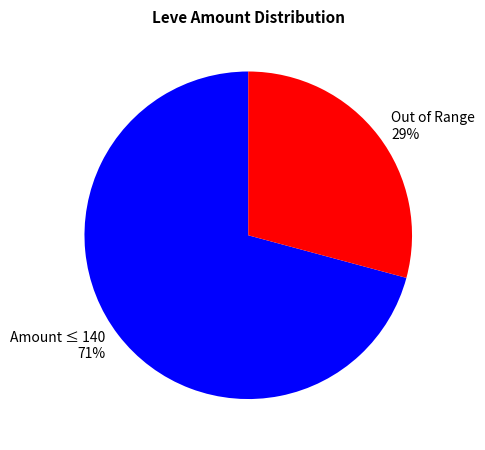

Is there any slice that represents more than half of the pie?

Yes